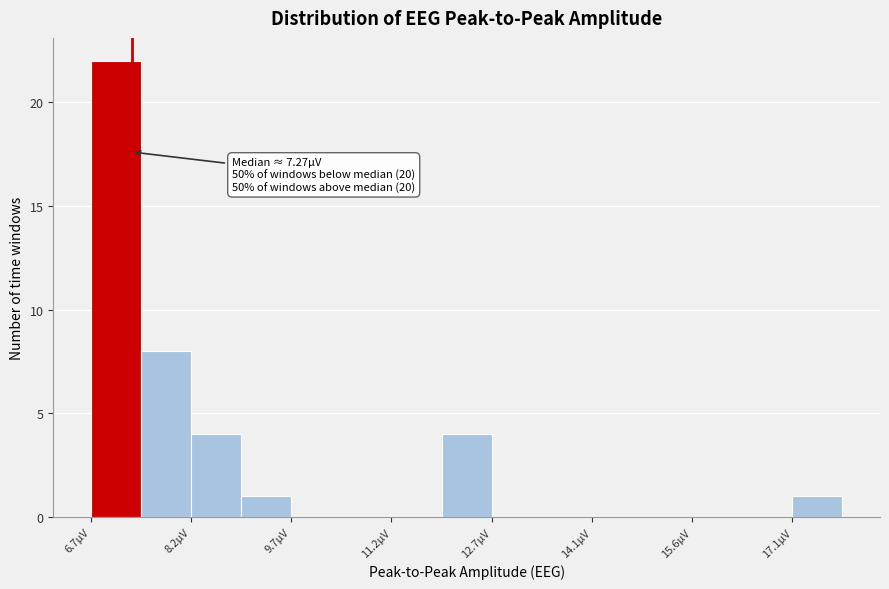

Around what value on the x-axis is the tallest bar? Give the approximate position of its centre, as read against the axis.

7.0